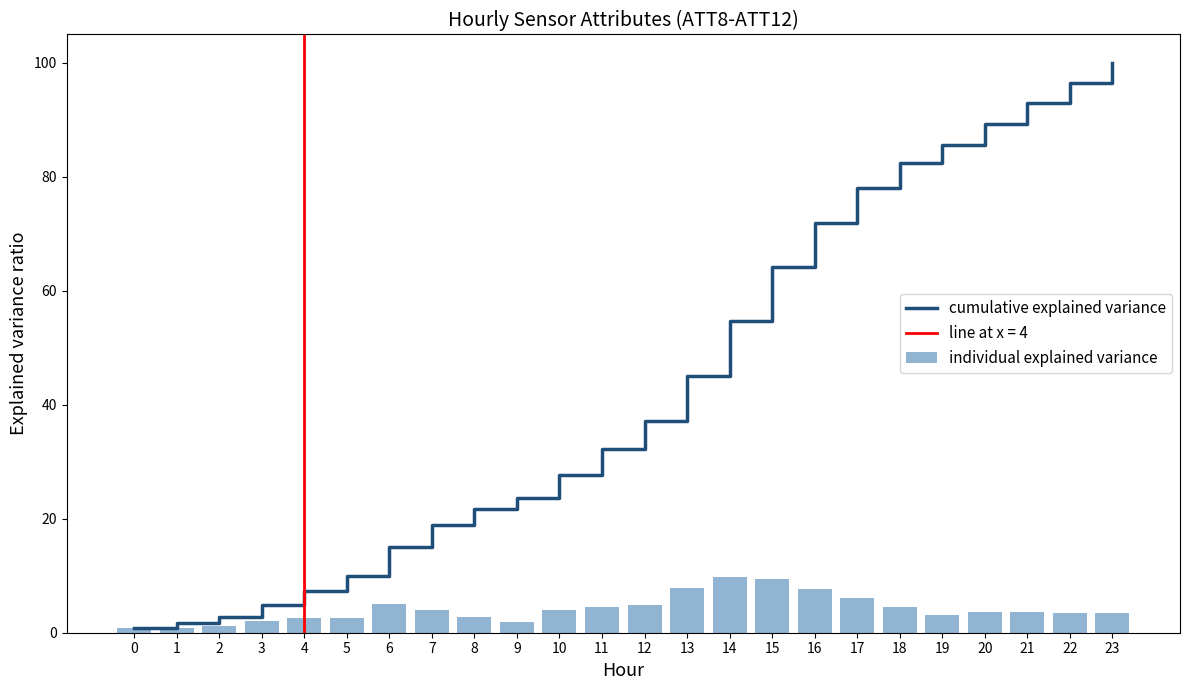

At how many categories does at least one series exceed 40?

11